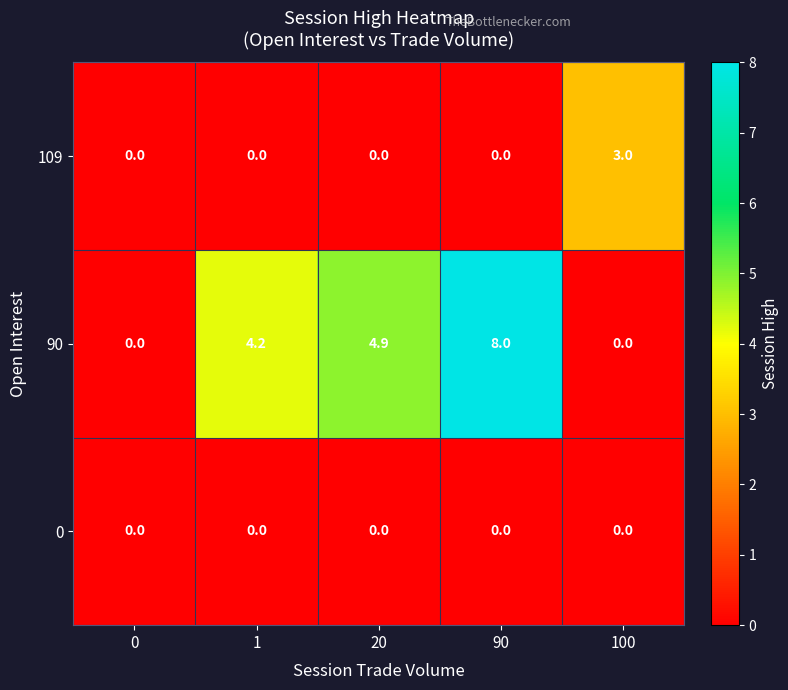

Reading left to right, what are all the values shown in this chart?

109: 0=0.0	1=0.0	20=0.0	90=0.0	100=3.0
90: 0=0.0	1=4.2	20=4.9	90=8.0	100=0.0
0: 0=0.0	1=0.0	20=0.0	90=0.0	100=0.0